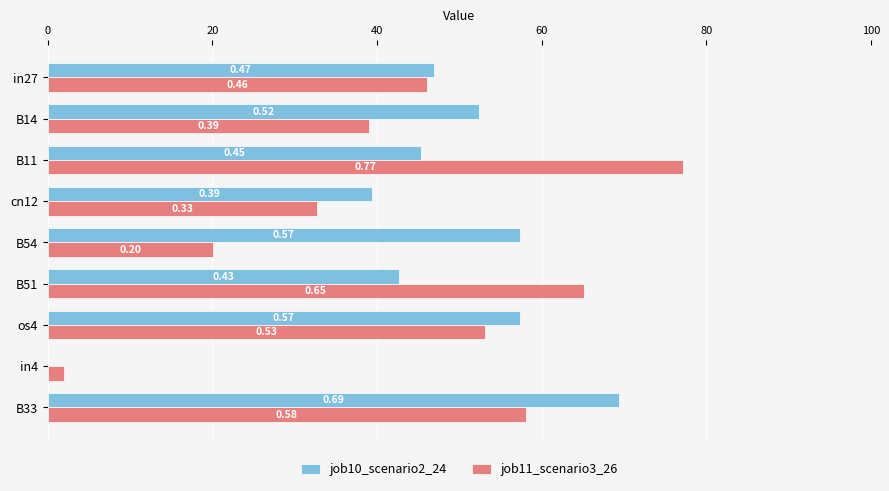

Which series has the largest total across all categories?

job10_scenario2_24